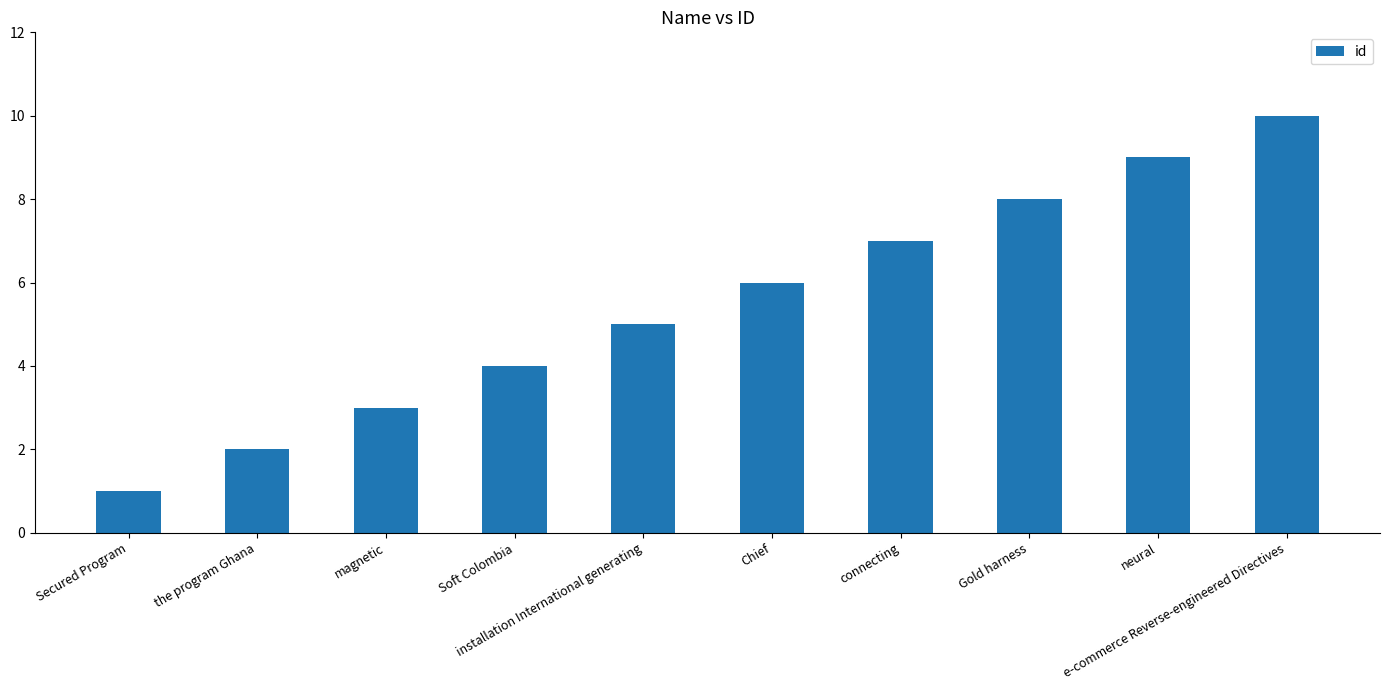

Where is the data nearest to the value 5?

installation International generating